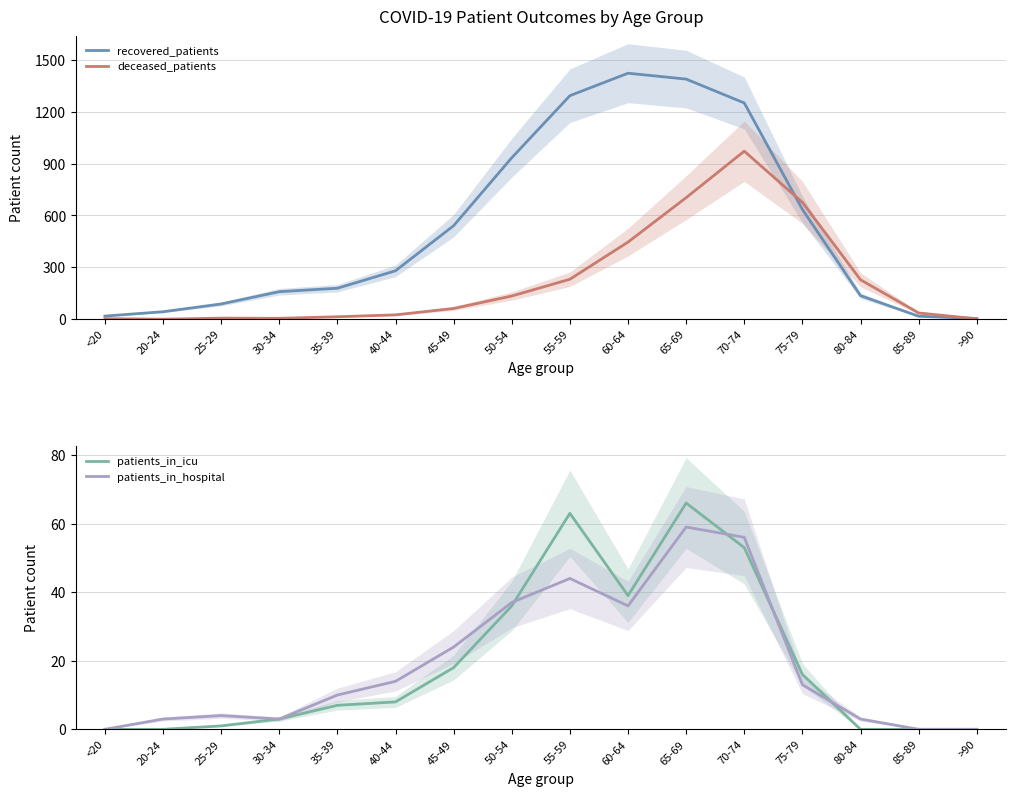

Rank the series by their maximum value, from highest to lowest.

recovered_patients, deceased_patients, patients_in_icu, patients_in_hospital